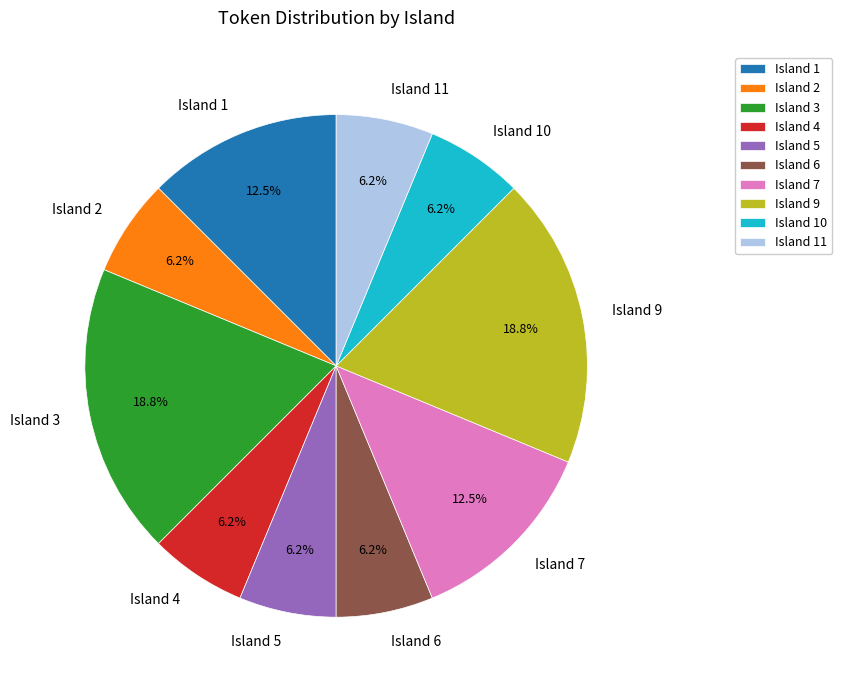

Does Island 2 account for over 50% of the chart?

No